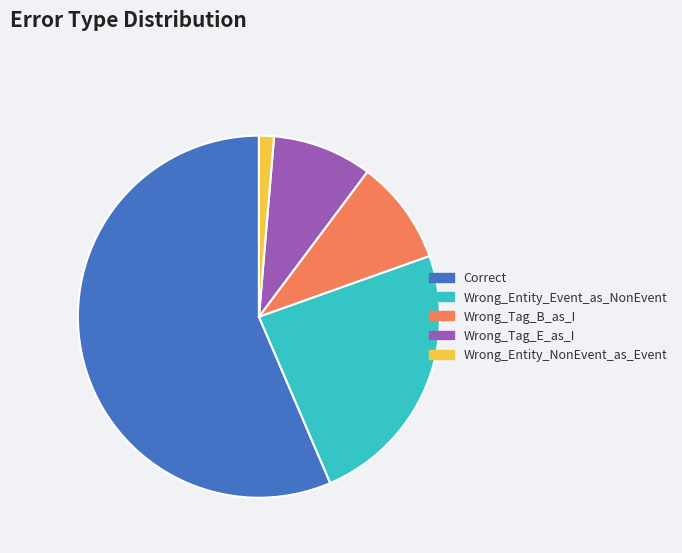

Is there any slice that represents more than half of the pie?

Yes